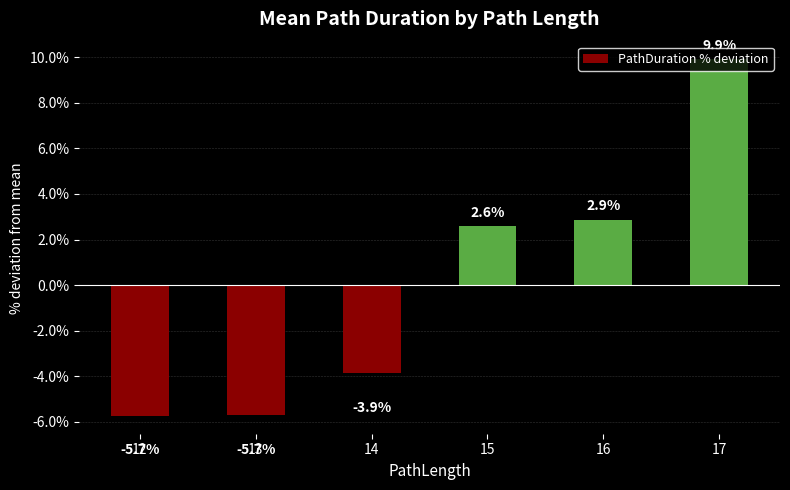

Are the bars horizontal?

No